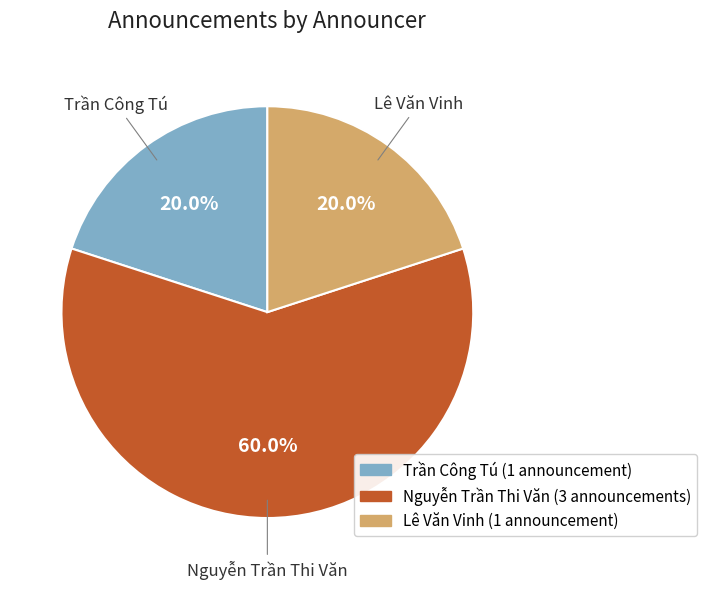

Does Trần Công Tú account for over 50% of the chart?

No